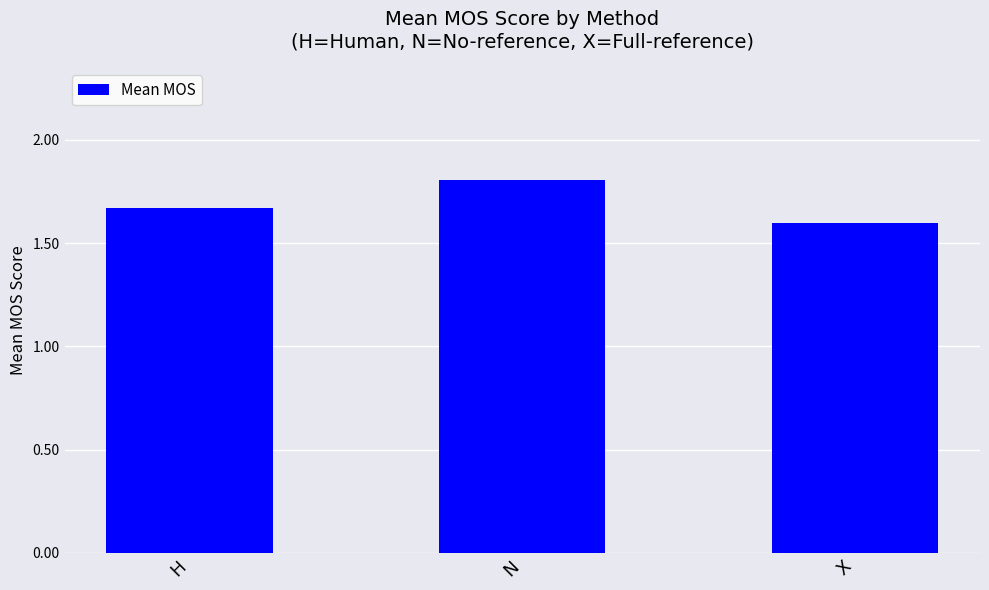

The value at H is 2.8. True or false?

False